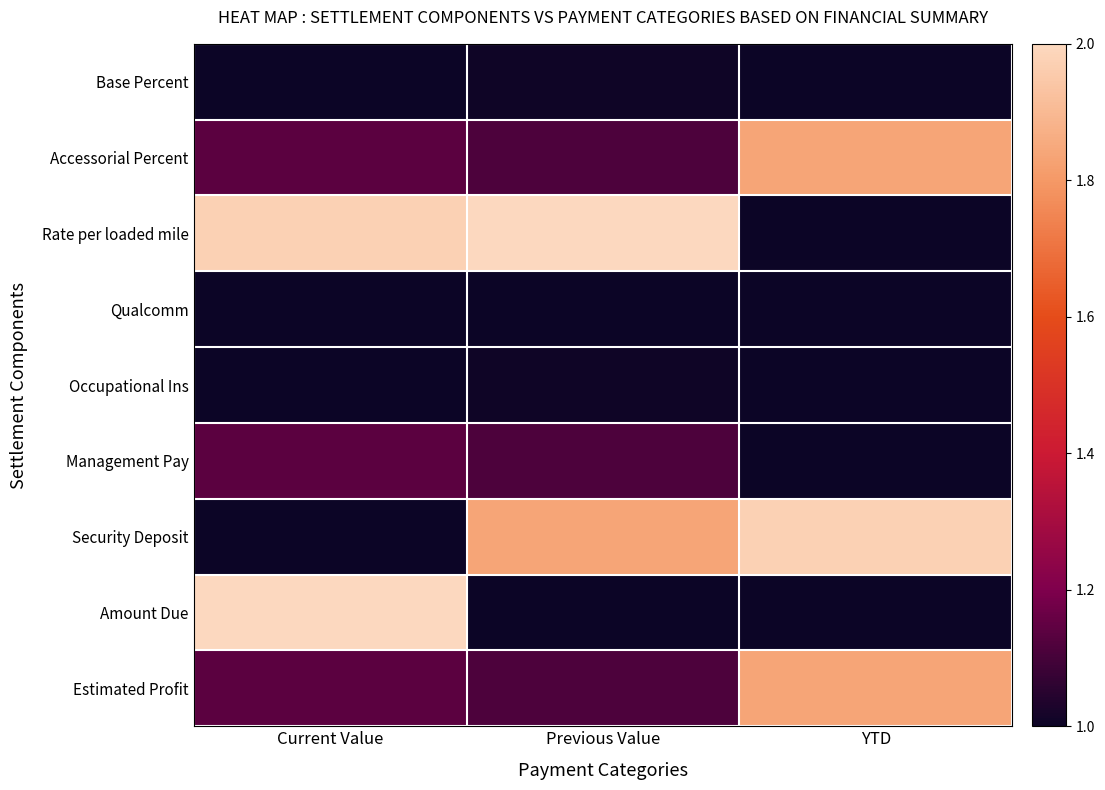

Count the number of categories in the chart.

3